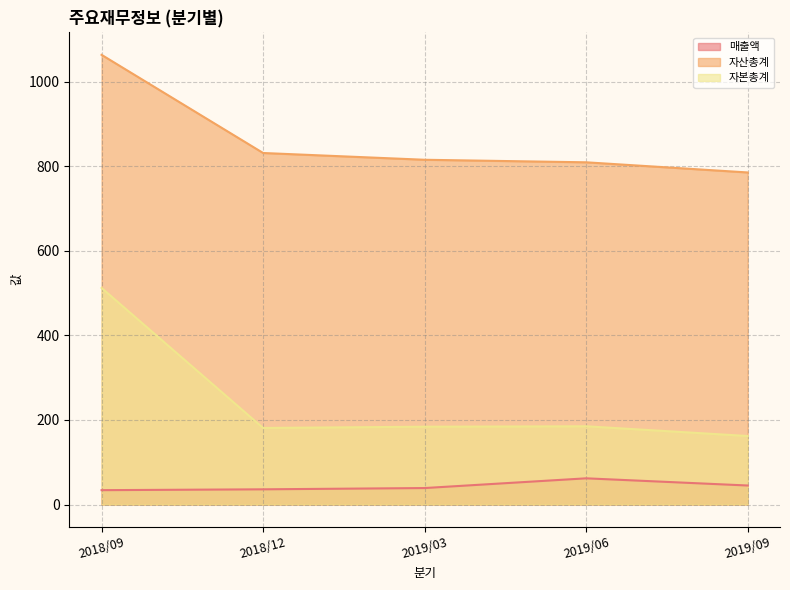

At which label is 자산총계 closest to 924?

2018/12